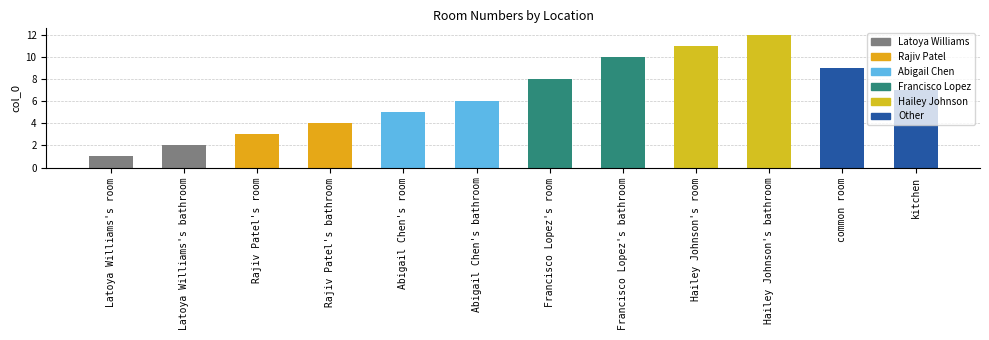

List the labels in order of value, smallest first.

Latoya Williams's room, Latoya Williams's bathroom, Rajiv Patel's room, Rajiv Patel's bathroom, Abigail Chen's room, Abigail Chen's bathroom, kitchen, Francisco Lopez's room, common room, Francisco Lopez's bathroom, Hailey Johnson's room, Hailey Johnson's bathroom